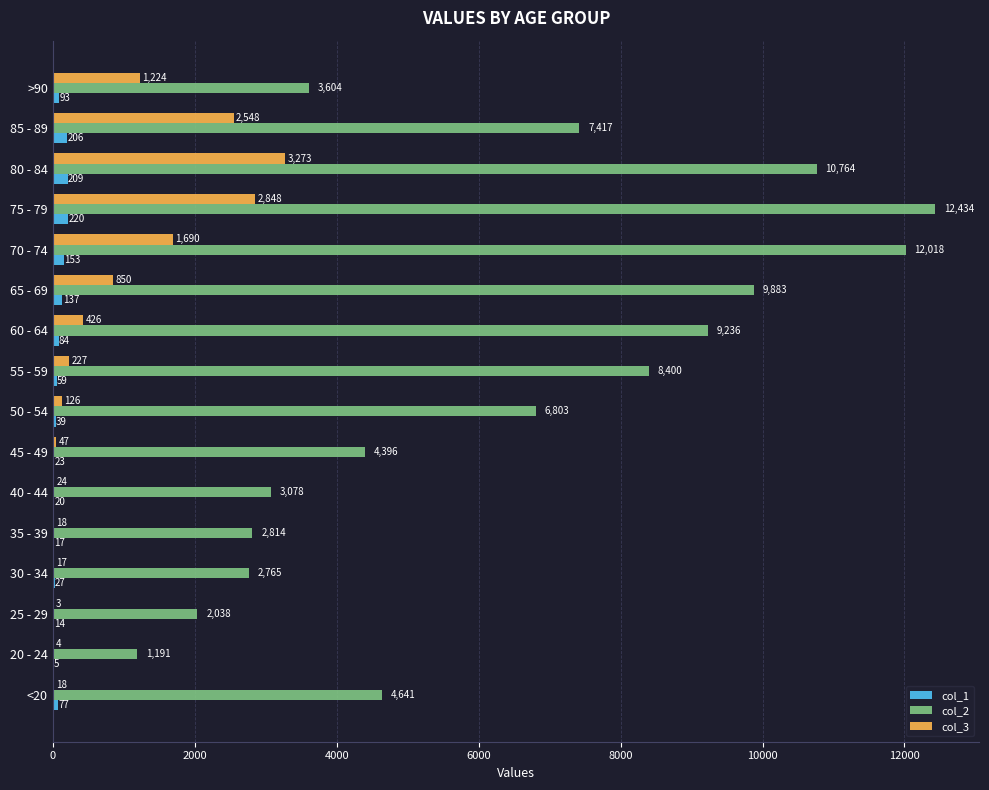

How many data points does each series have?

16